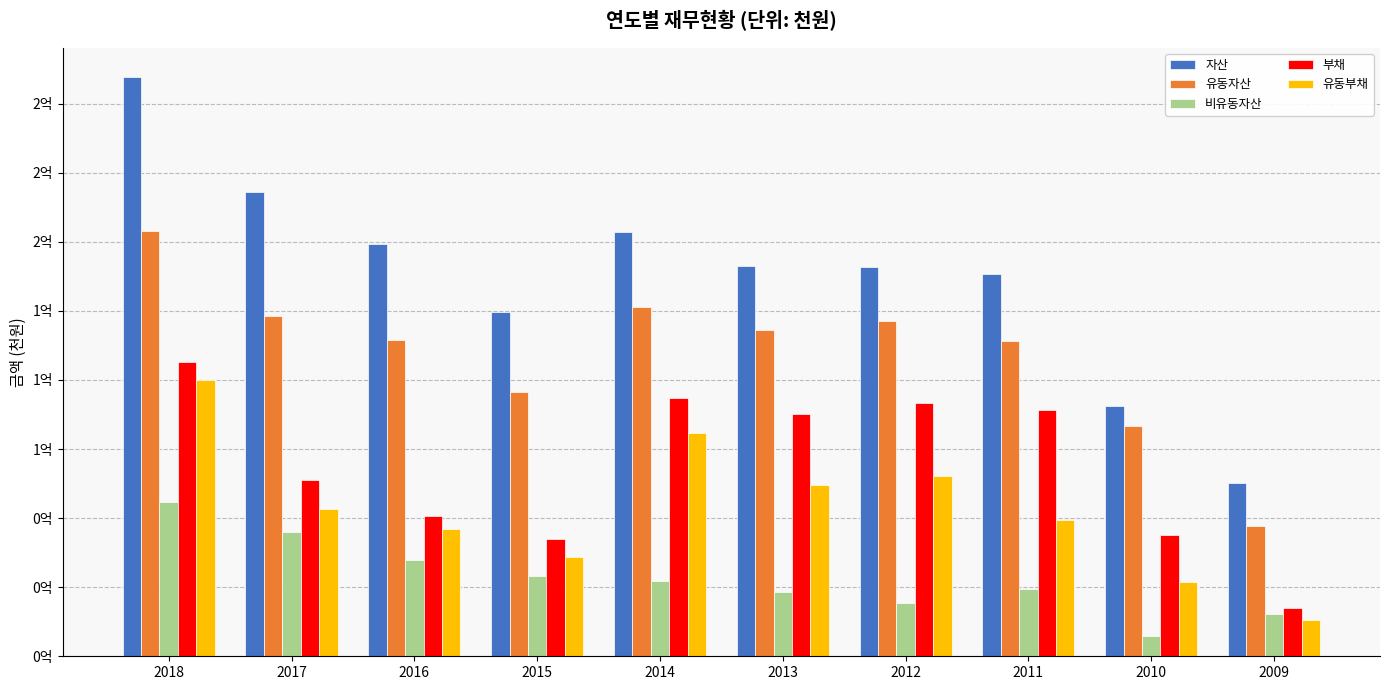

Does the chart contain any negative values?

No